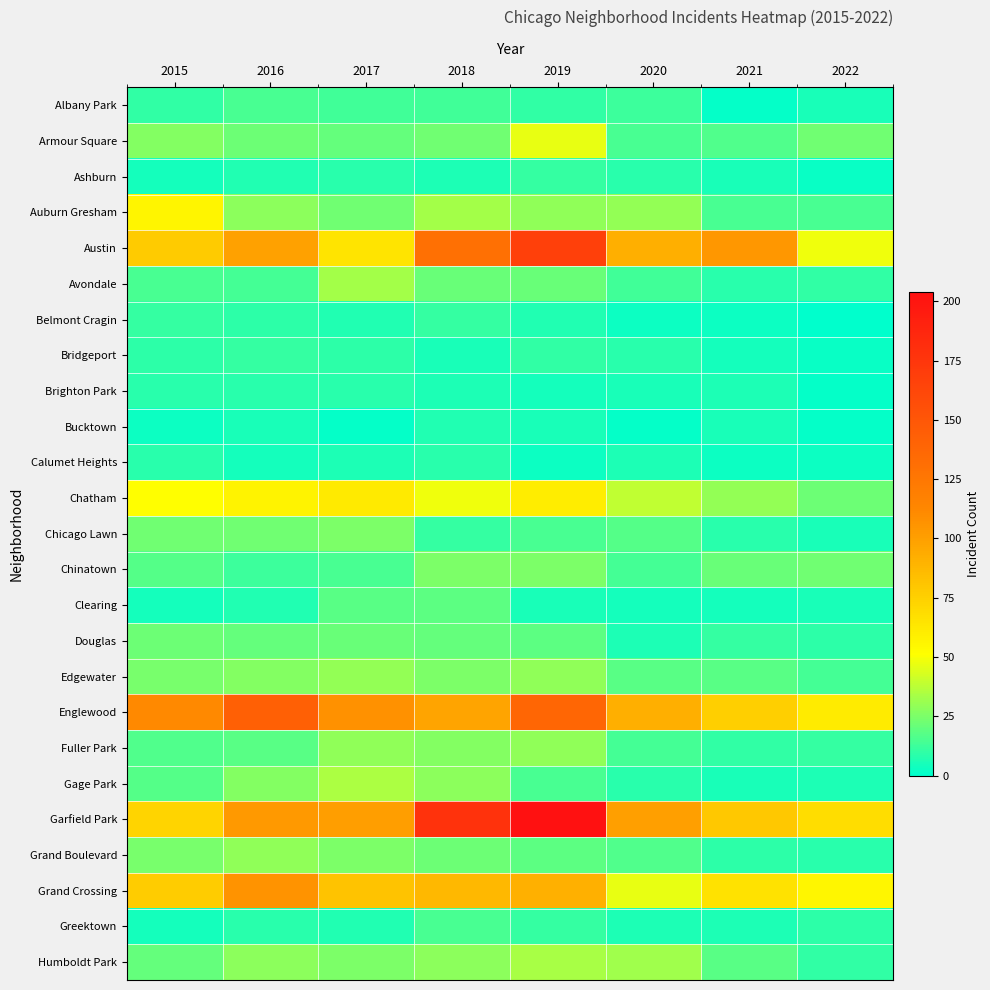

Reading right to left, extract all data points from this chart.

Albany Park: 2022=5	2021=1	2020=12	2019=10	2018=13	2017=13	2016=15	2015=10
Armour Square: 2022=23	2021=16	2020=15	2019=47	2018=23	2017=20	2016=22	2015=27
Ashburn: 2022=2	2021=5	2020=8	2019=11	2018=6	2017=8	2016=7	2015=4
Auburn Gresham: 2022=15	2021=15	2020=30	2019=29	2018=33	2017=23	2016=28	2015=56
Austin: 2022=48	2021=104	2020=92	2019=167	2018=130	2017=65	2016=99	2015=78
Avondale: 2022=10	2021=8	2020=13	2019=21	2018=21	2017=33	2016=14	2015=15
Belmont Cragin: 2022=0	2021=3	2020=3	2019=7	2018=11	2017=7	2016=9	2015=11
Bridgeport: 2022=2	2021=4	2020=8	2019=10	2018=5	2017=9	2016=11	2015=9
Brighton Park: 2022=1	2021=6	2020=5	2019=4	2018=6	2017=8	2016=8	2015=8
Bucktown: 2022=1	2021=5	2020=1	2019=5	2018=7	2017=1	2016=5	2015=3
Calumet Heights: 2022=3	2021=3	2020=6	2019=3	2018=8	2017=6	2016=4	2015=8
Chatham: 2022=22	2021=30	2020=39	2019=60	2018=48	2017=62	2016=57	2015=51
Chicago Lawn: 2022=5	2021=8	2020=17	2019=15	2018=11	2017=25	2016=23	2015=23
Chinatown: 2022=23	2021=21	2020=14	2019=25	2018=25	2017=15	2016=12	2015=17
Clearing: 2022=5	2021=4	2020=4	2019=5	2018=19	2017=18	2016=7	2015=4
Douglas: 2022=9	2021=11	2020=6	2019=19	2018=20	2017=21	2016=20	2015=22
Edgewater: 2022=14	2021=18	2020=18	2019=29	2018=25	2017=30	2016=27	2015=24
Englewood: 2022=61	2021=75	2020=92	2019=138	2018=98	2017=107	2016=142	2015=111
Fuller Park: 2022=11	2021=10	2020=14	2019=29	2018=27	2017=29	2016=18	2015=16
Gage Park: 2022=6	2021=5	2020=8	2019=15	2018=28	2017=35	2016=27	2015=17
Garfield Park: 2022=68	2021=79	2020=100	2019=204	2018=178	2017=101	2016=103	2015=73
Grand Boulevard: 2022=8	2021=9	2020=16	2019=19	2018=22	2017=25	2016=29	2015=24
Grand Crossing: 2022=55	2021=66	2020=47	2019=91	2018=87	2017=82	2016=106	2015=77
Greektown: 2022=9	2021=6	2020=6	2019=11	2018=15	2017=7	2016=8	2015=4
Humboldt Park: 2022=10	2021=18	2020=32	2019=34	2018=28	2017=25	2016=28	2015=20